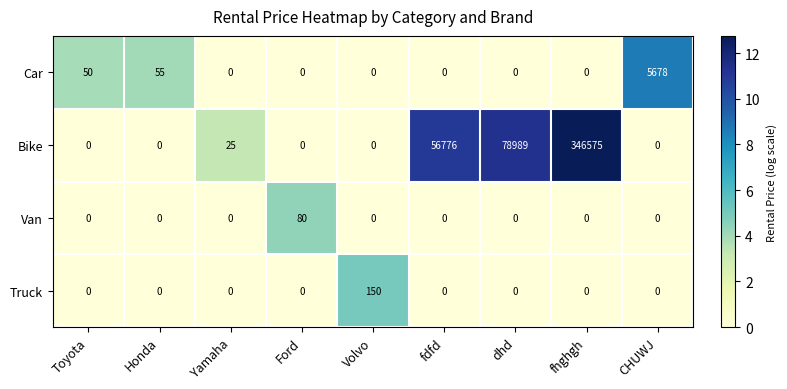

What is the total value across all series at Volvo?

150